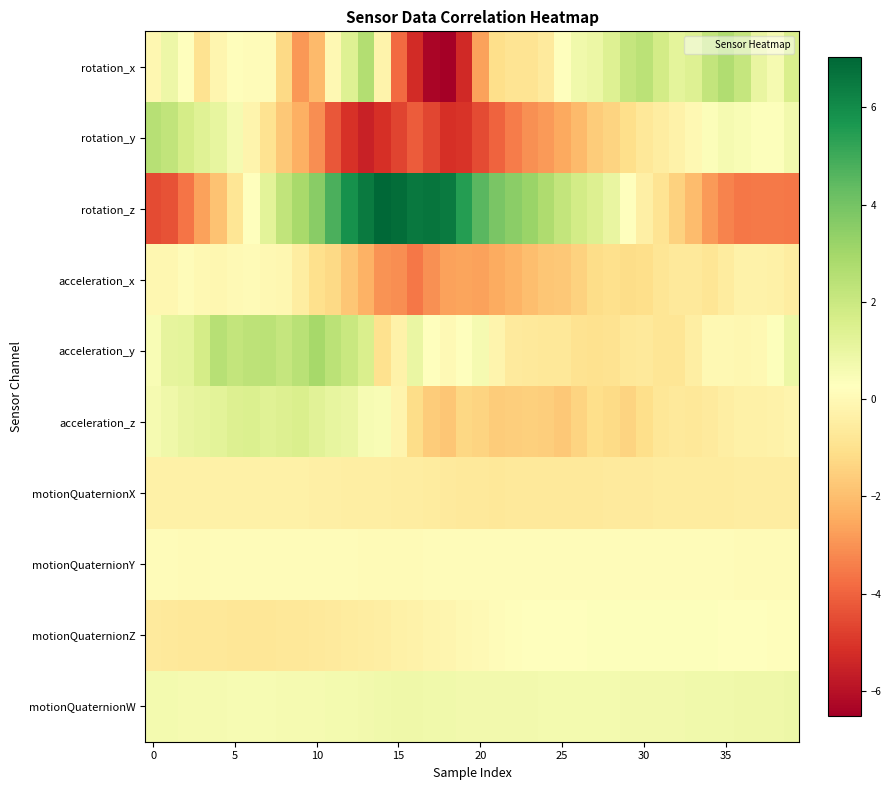

At which category does the chart reach its minimum across all series?

18